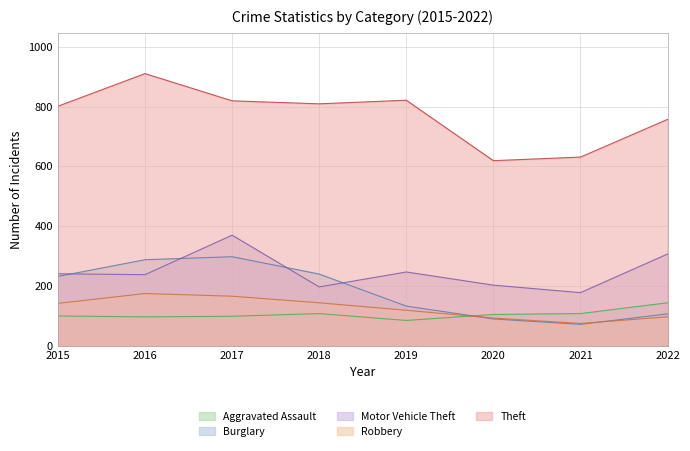

In Motor Vehicle Theft, how many points are higher than both neighbors (excluding endpoints)?

2